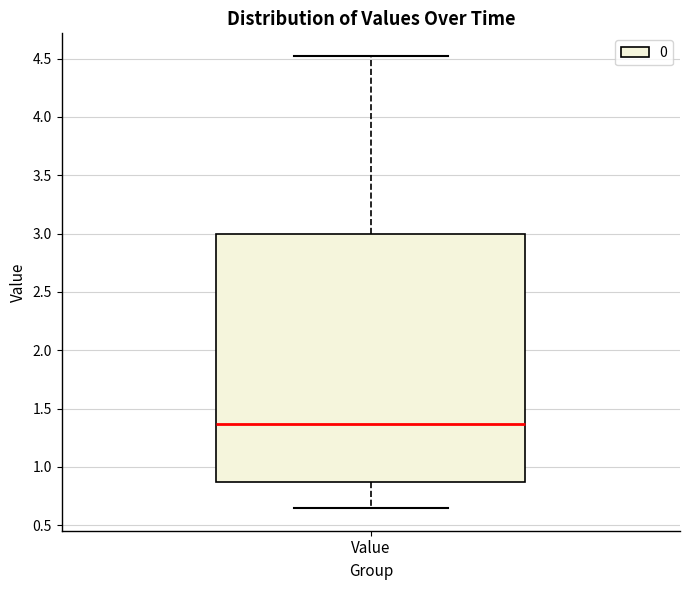

Where is the upper edge of the box for Value on the y-axis? The values are not printed on the chart, so give them approximately, as read against the axis.

3.00